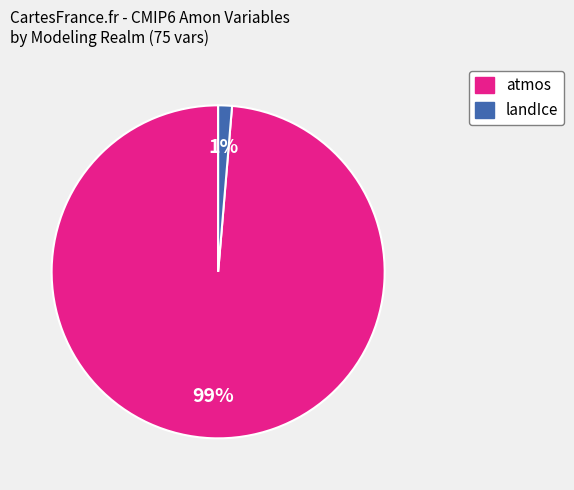

How many segments does this pie chart have?

2